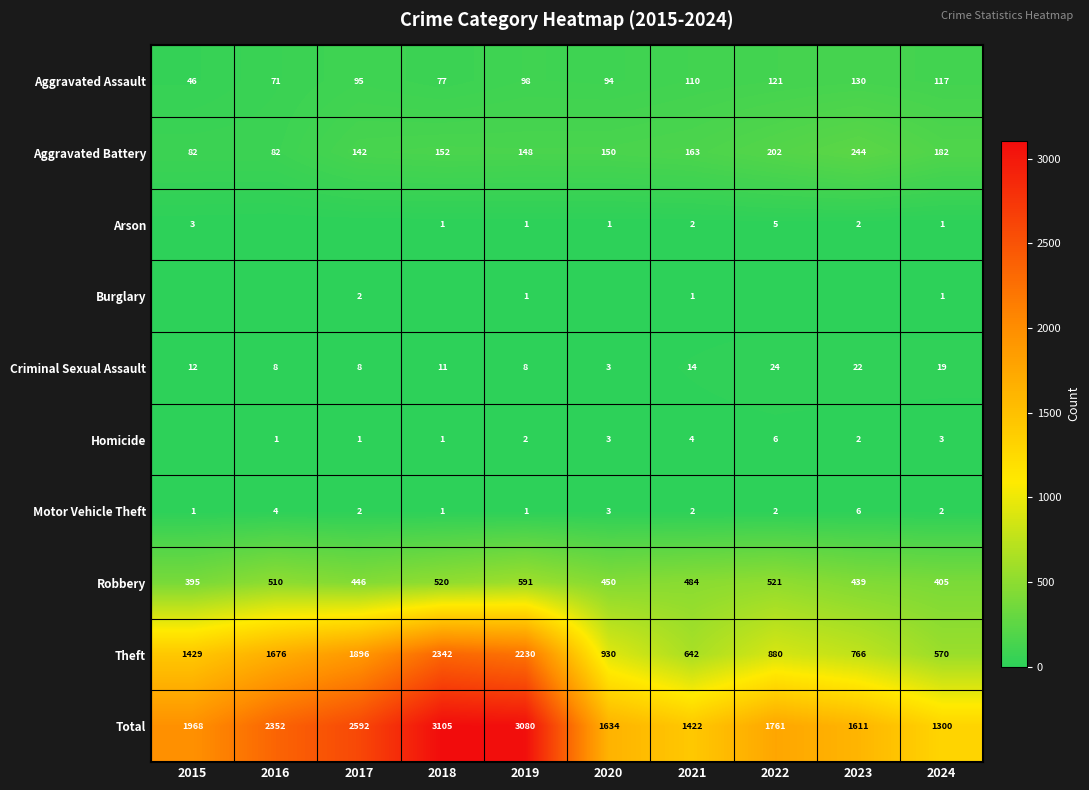

What is the spread (max minus min) of values at 2021?

1421